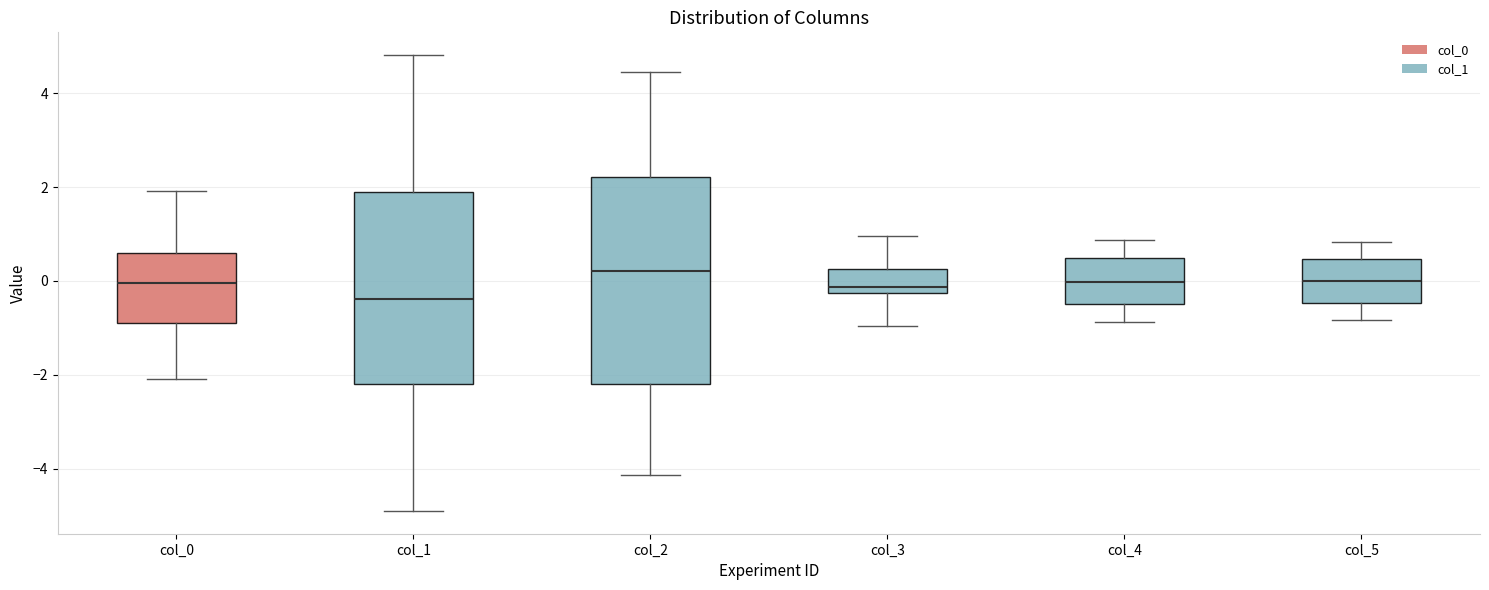

Reading left to right, read every box against the y-axis: the position of its median line, the range the box covers, and the ends of its whiskers. The values are not printed on the chart, so give them approximately, as read against the axis.

col_0: median 0.0, box -0.8 to 0.6, whiskers -2.0 to 2.0
col_1: median -0.4, box -2.2 to 1.8, whiskers -4.8 to 4.8
col_2: median 0.2, box -2.2 to 2.2, whiskers -4.2 to 4.4
col_3: median -0.2 (just above the box's lower edge), box -0.2 to 0.2, whiskers -1.0 to 1.0
col_4: median 0.0, box -0.4 to 0.4, whiskers -0.8 to 0.8
col_5: median 0.0, box -0.4 to 0.4, whiskers -0.8 to 0.8